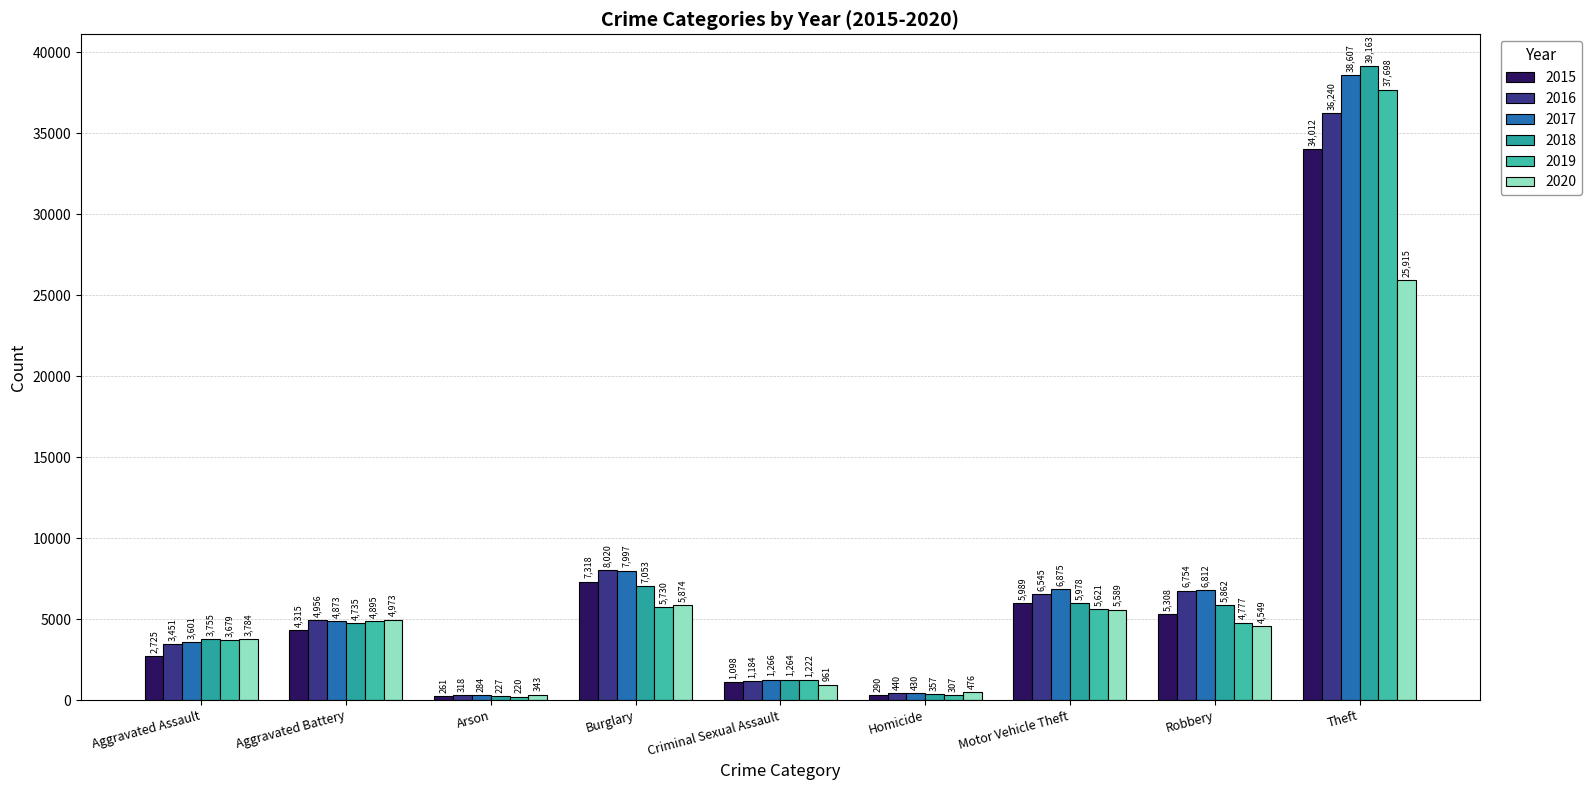

At which category is the sum across all series the highest?

Theft